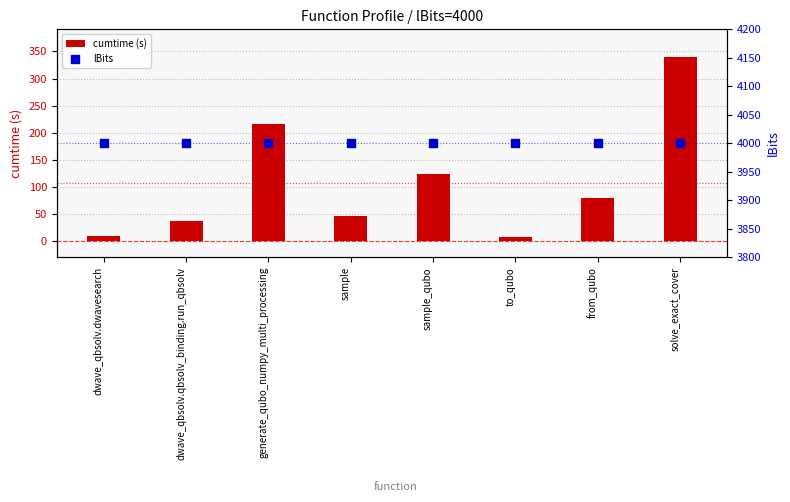

At which category is the sum across all series the highest?

solve_exact_cover